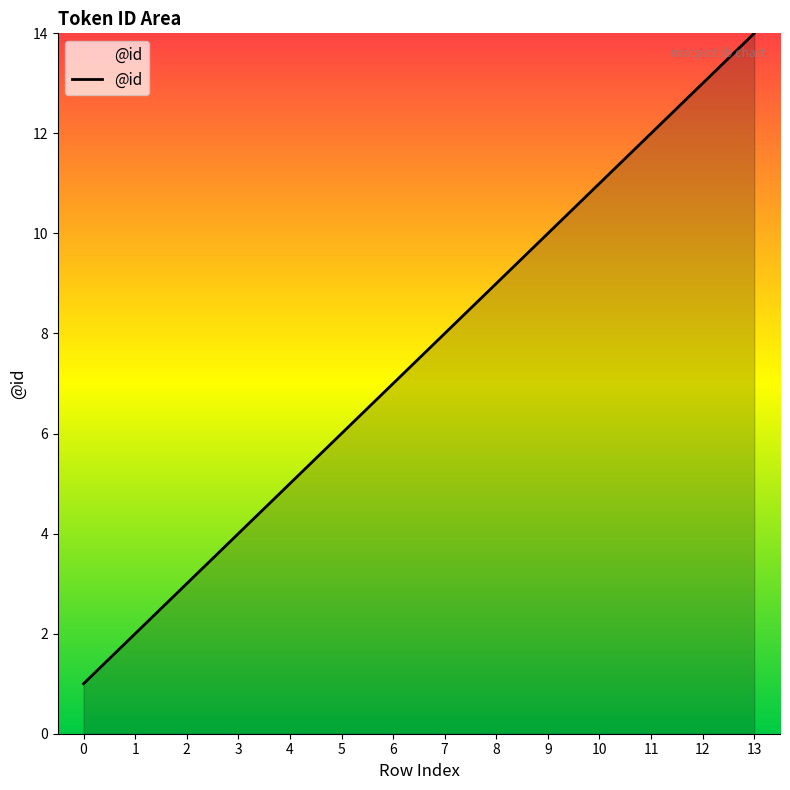

Reading left to right, list all the values displayed in this chart.

0=1	1=2	2=3	3=4	4=5	5=6	6=7	7=8	8=9	9=10	10=11	11=12	12=13	13=14